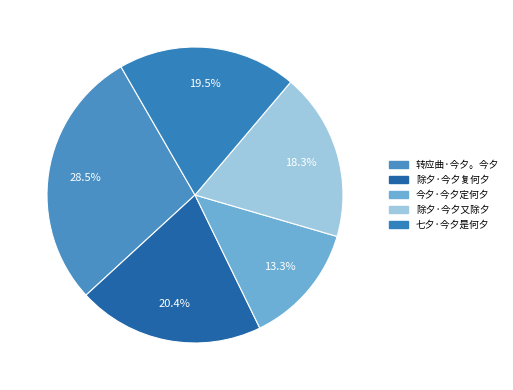

Combined, do 今夕·今夕定何夕 and 七夕·今夕是何夕 account for over 50%?

No